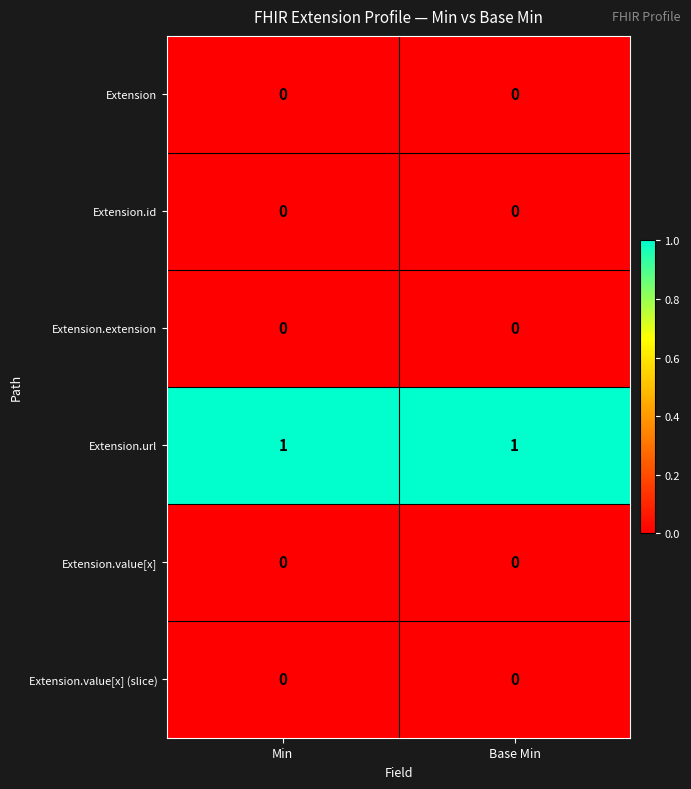

Is the value of Extension.url at Base Min greater than the value of Extension.id at Min?

Yes